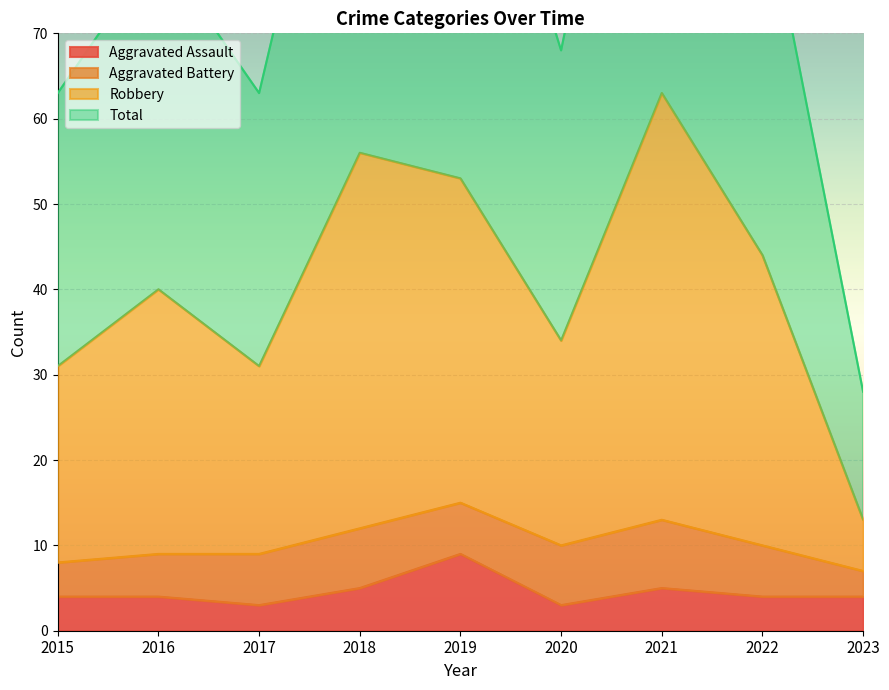

At how many categories does at least one series exceed 36?

8